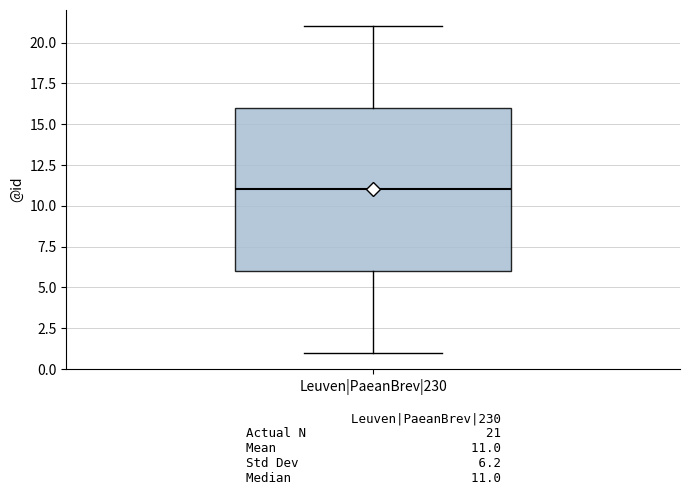

Where does the upper whisker of the box for Leuven|PaeanBrev|230 end on the y-axis? The values are not printed on the chart, so give them approximately, as read against the axis.

21